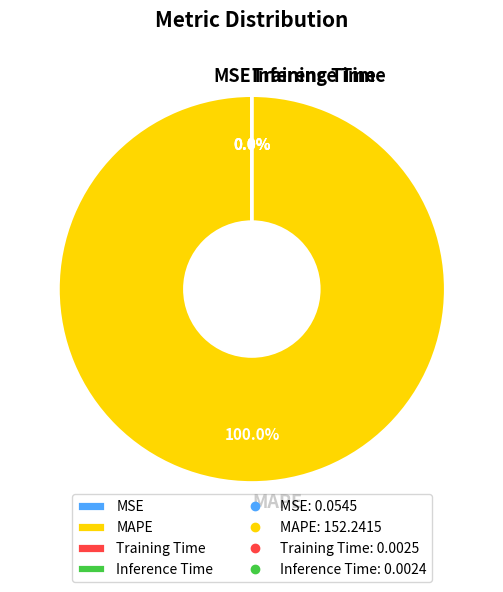

To the nearest percent, what is the average slice percentage?

25%